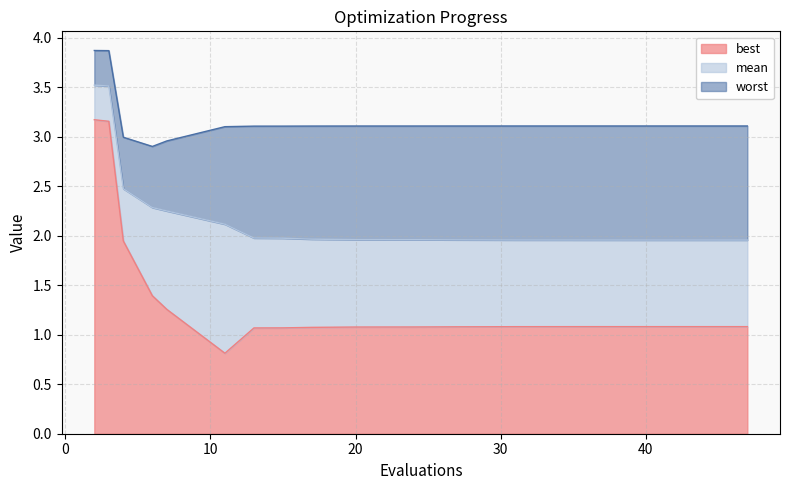

The value of worst at 11 is 3.1. True or false?

True